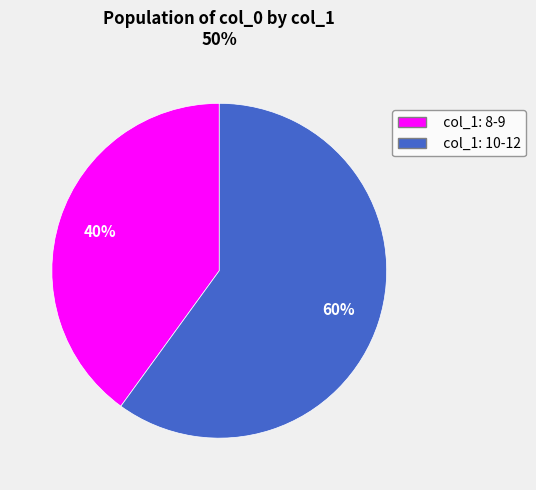

To the nearest percent, what is the difference between the col_1: 8-9 and col_1: 10-12 slice percentages?

20%